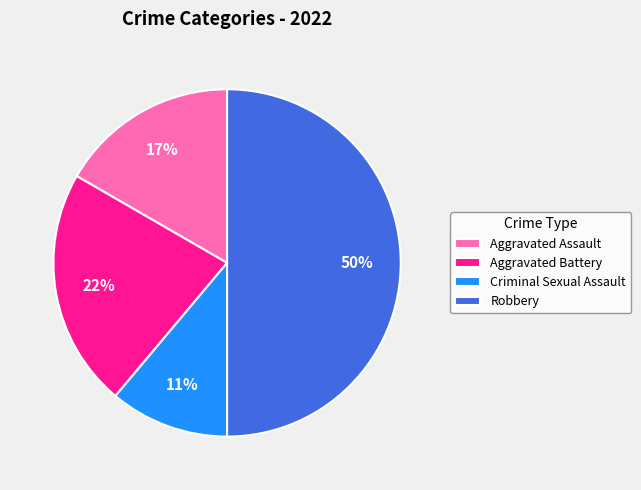

Does Criminal Sexual Assault account for over 50% of the chart?

No